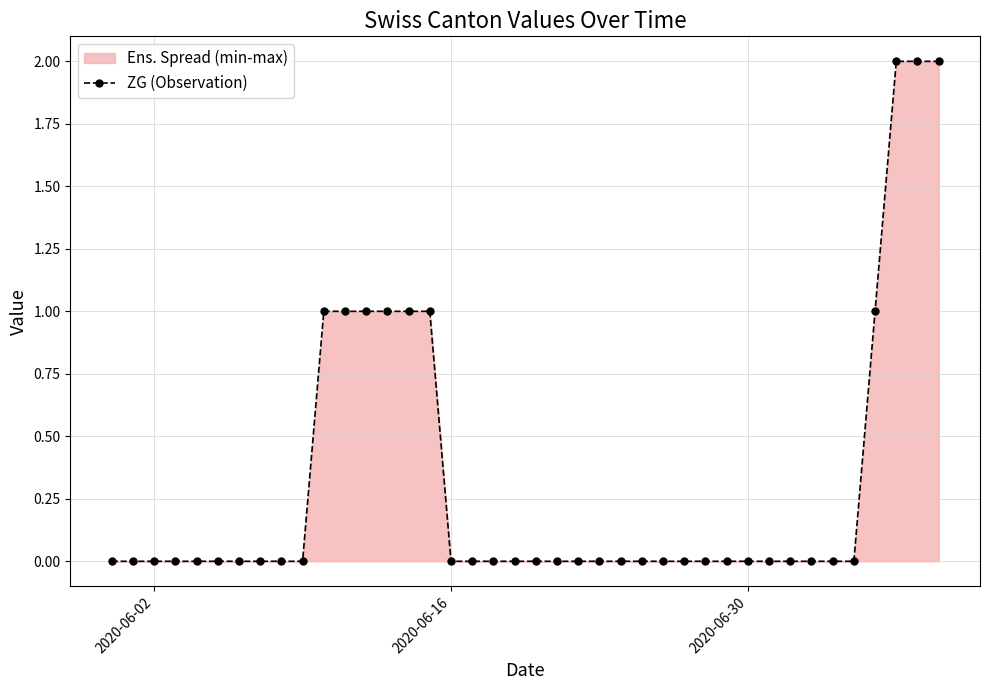

The value at 2020-06-30 is 0. True or false?

True